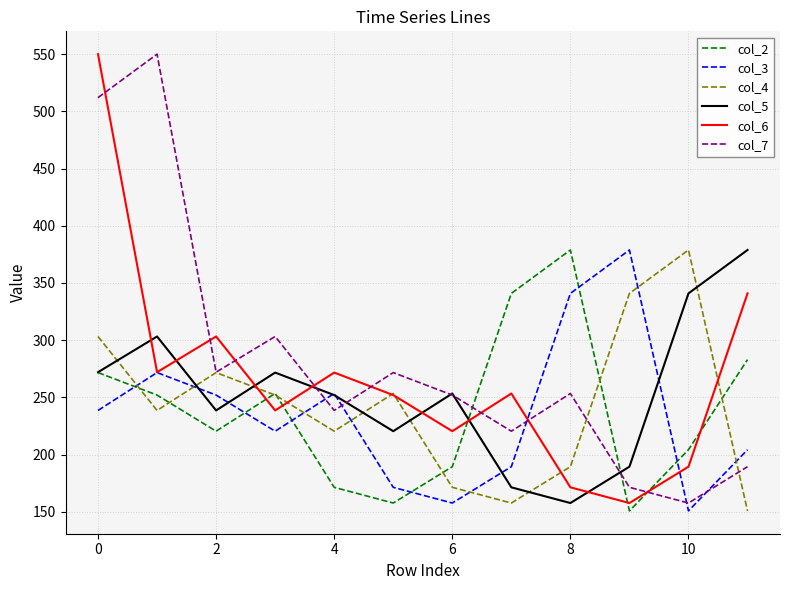

What is the highest value of the col_3 series?

378.8